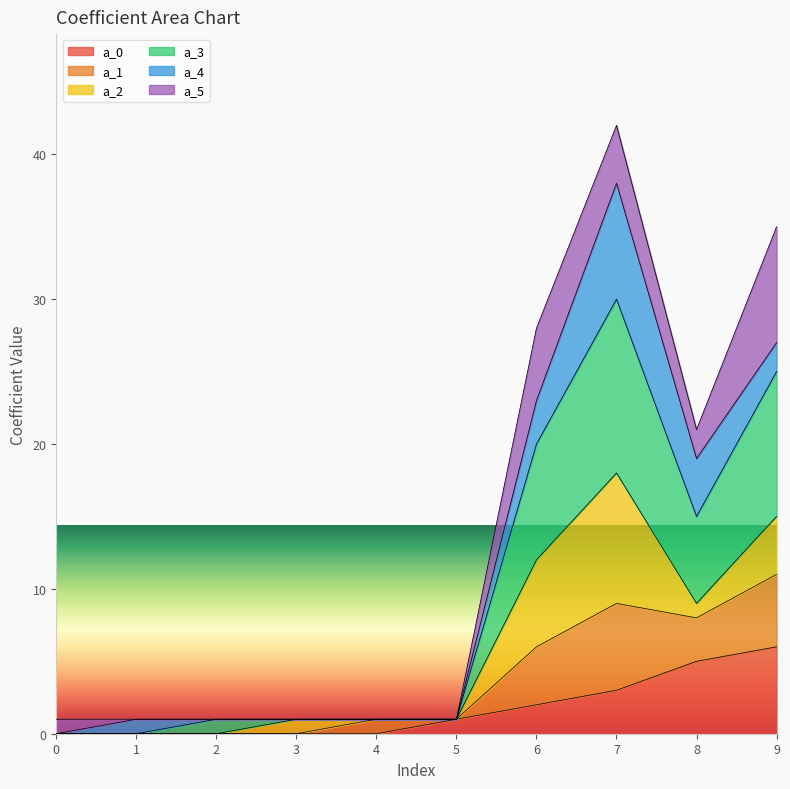

At which category is the sum across all series the highest?

7